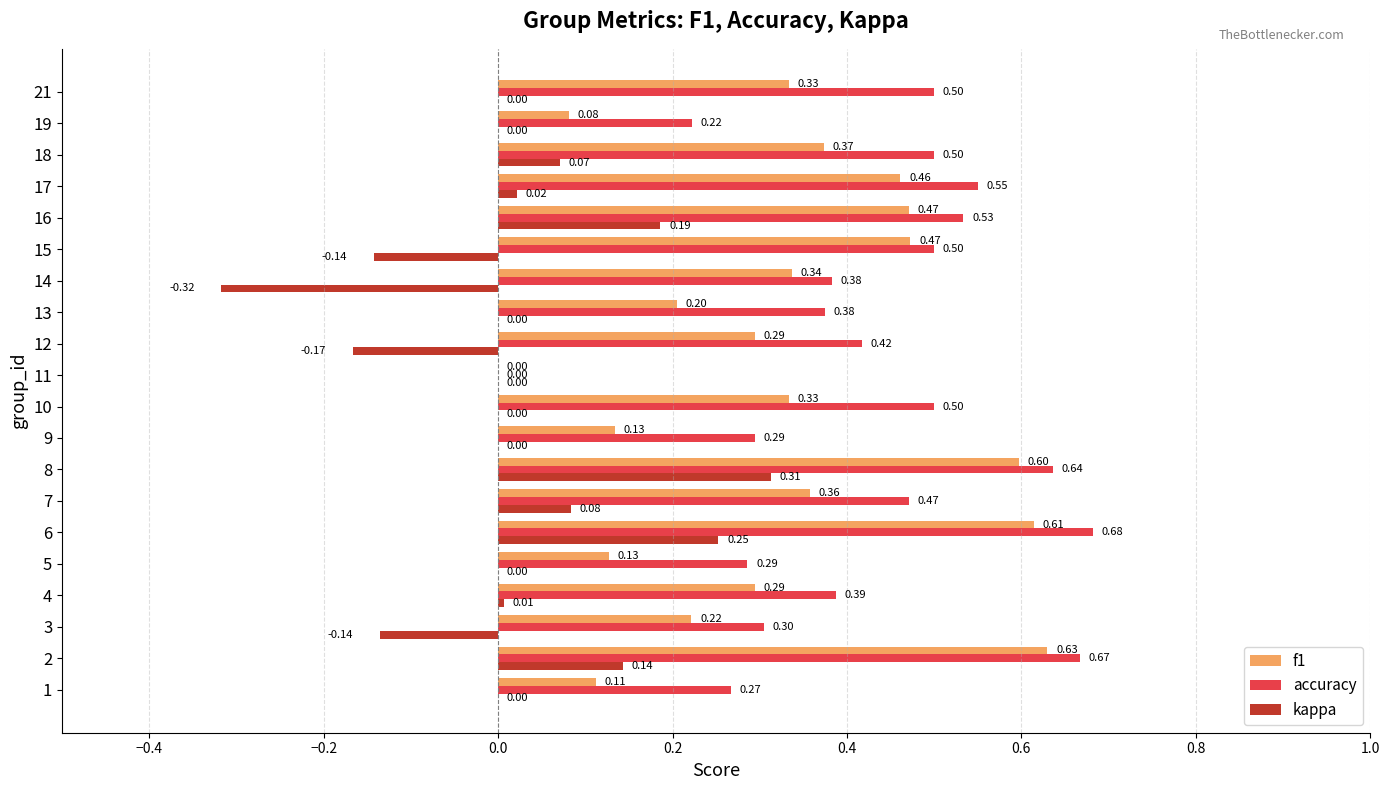

How many values in accuracy are above zero?

19